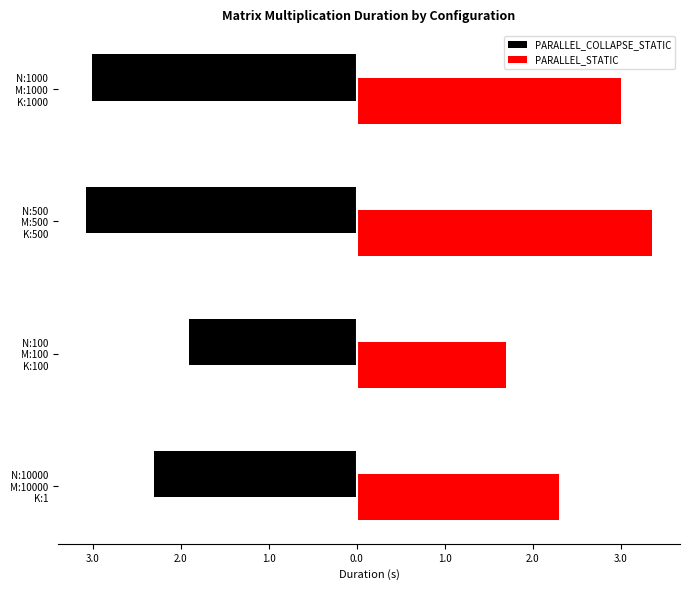

What are all the series names shown in the legend?

PARALLEL_COLLAPSE_STATIC, PARALLEL_STATIC